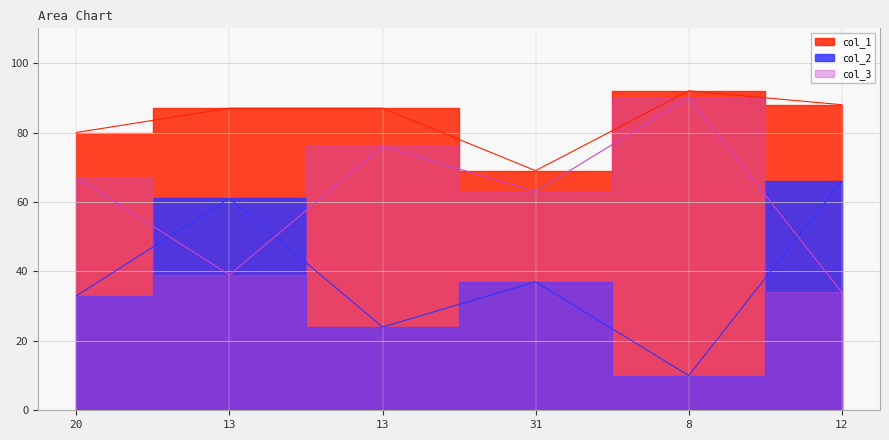

At how many categories does at least one series exceed 37?

6